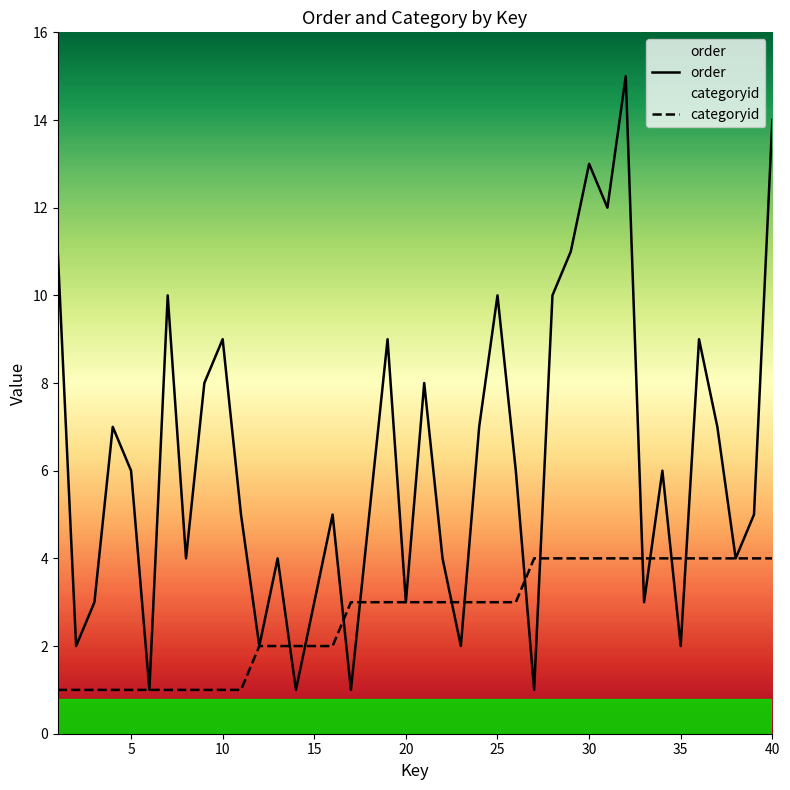

What are all the series names shown in the legend?

order, categoryid